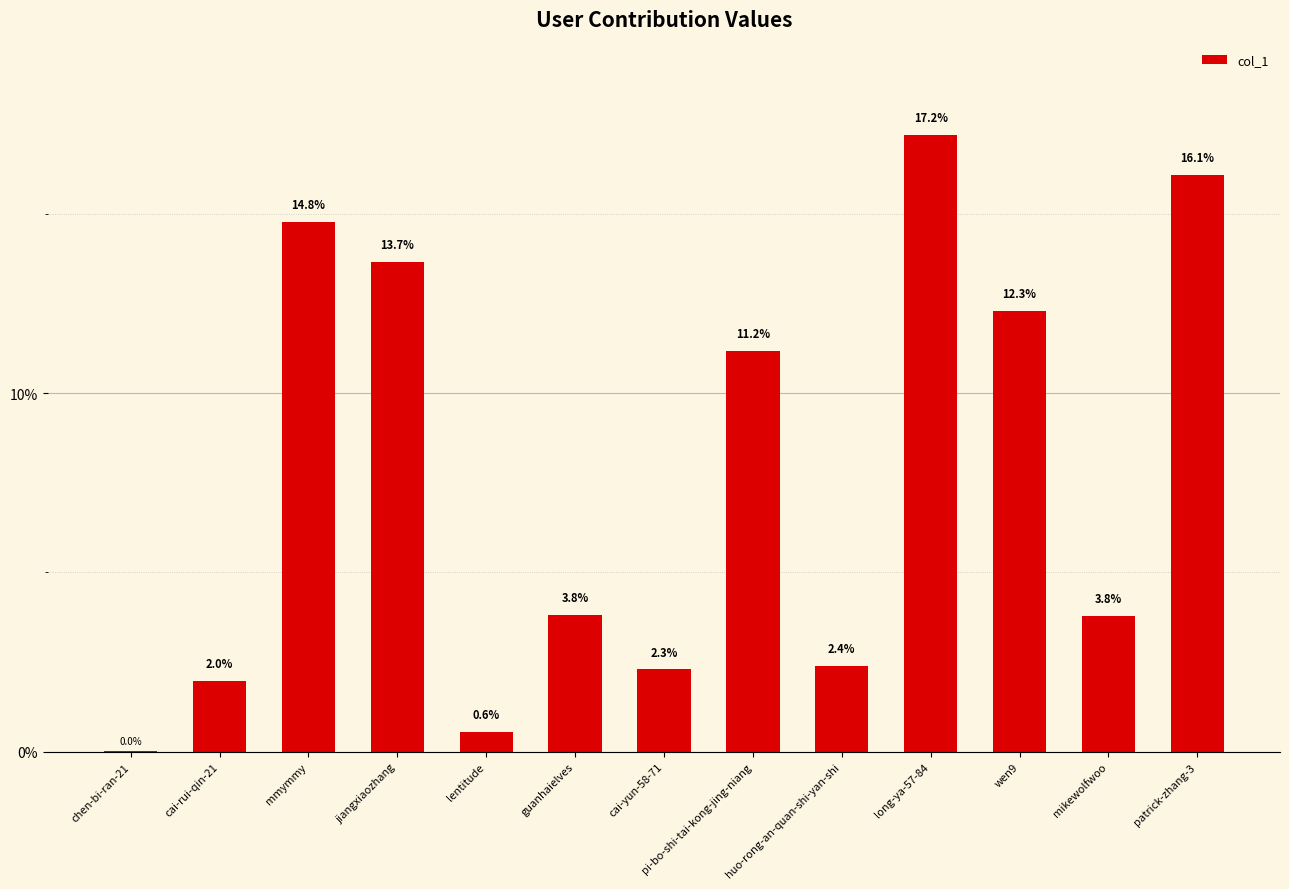

What is the greatest value displayed?

17.2